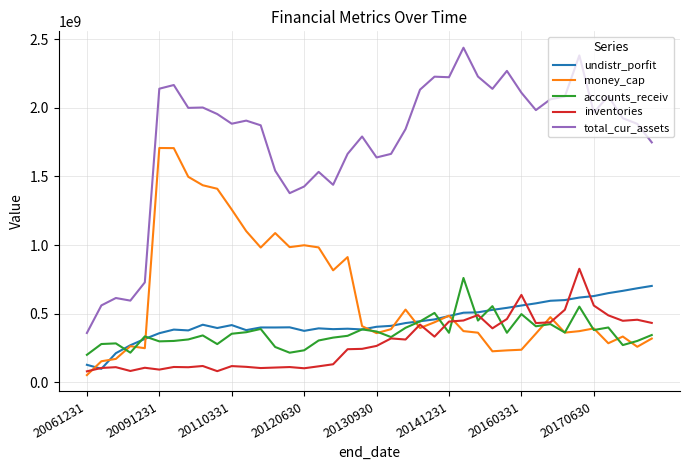

True or false: money_cap and total_cur_assets intersect in this chart.

False